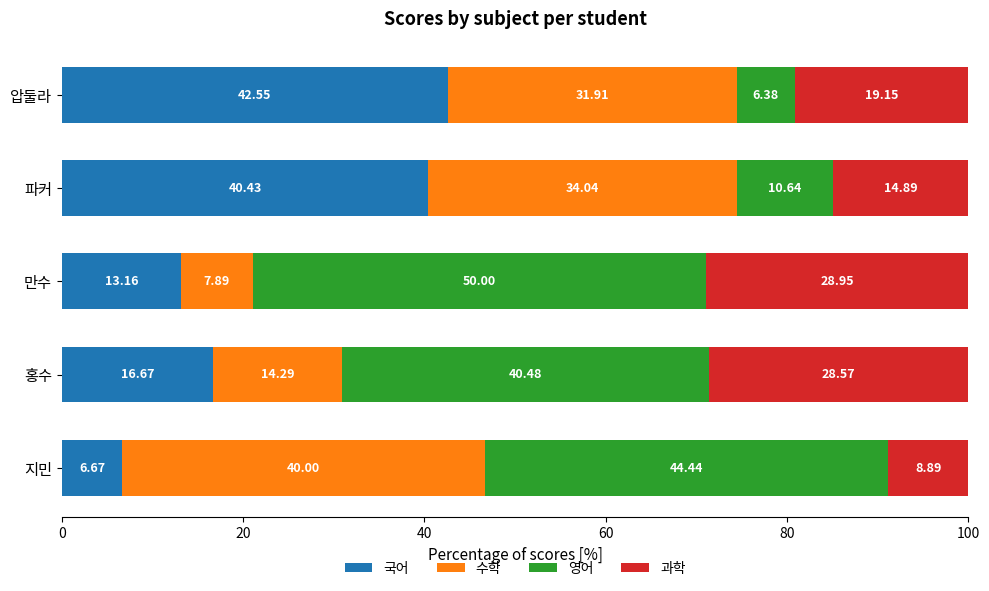

Which category has the highest value in the 국어 series?

압둘라